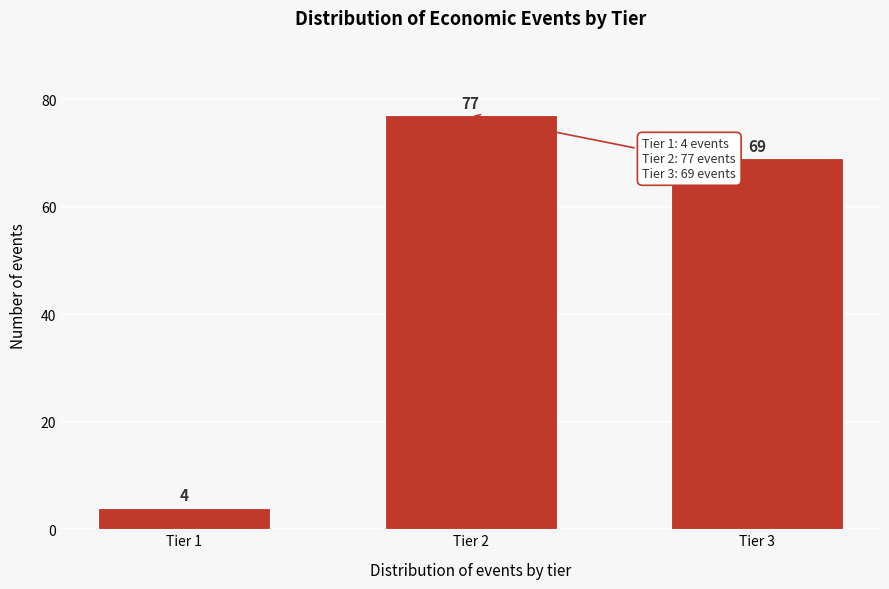

Reading right to left, extract all data points from this chart.

69	77	4